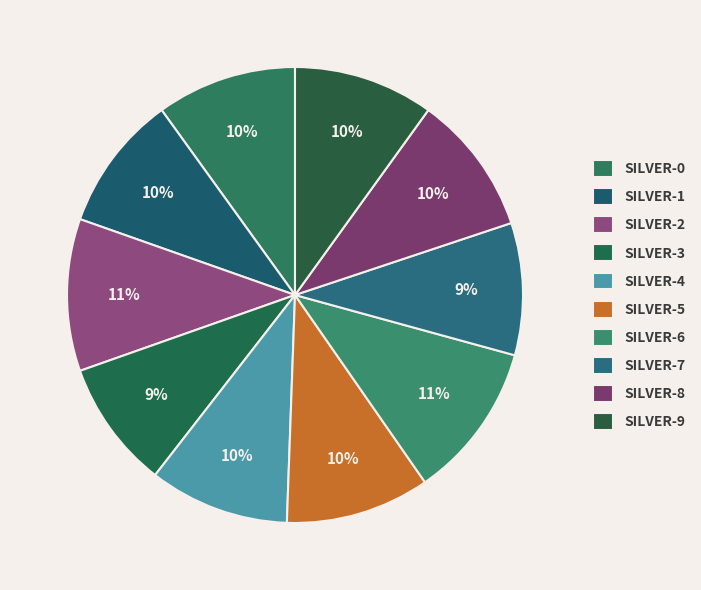

Rank the categories by value from lowest to highest.

GET silver-3, GET silver-7, GET silver-1, GET silver-0, GET silver-4, GET silver-8, GET silver-9, GET silver-5, GET silver-2, GET silver-6